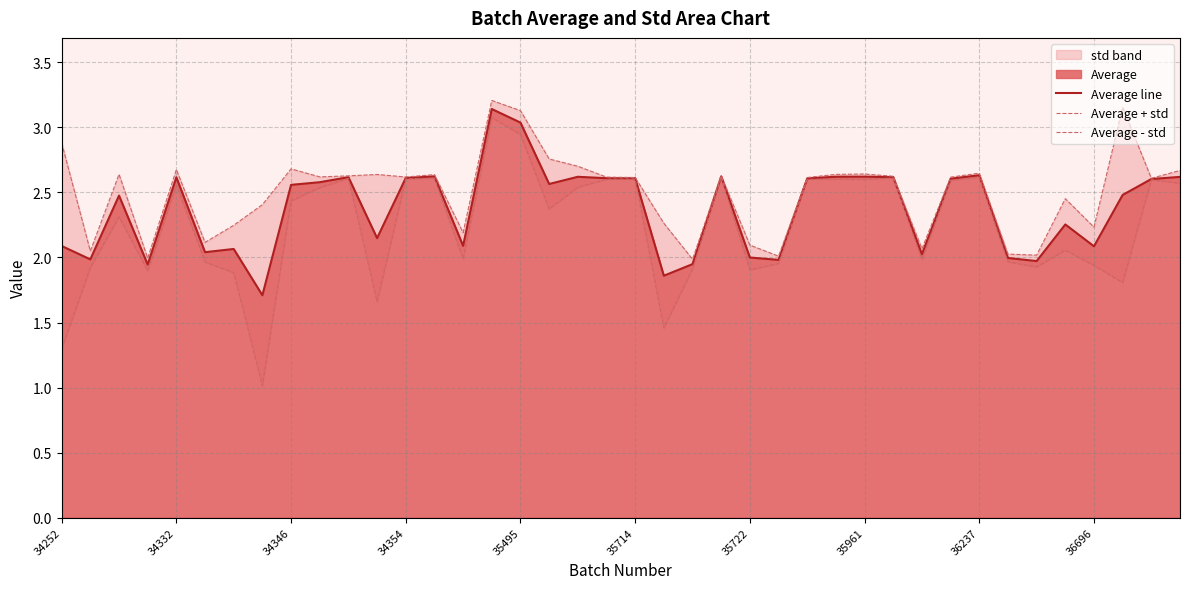

What is the total value across all series at 35?

6.8